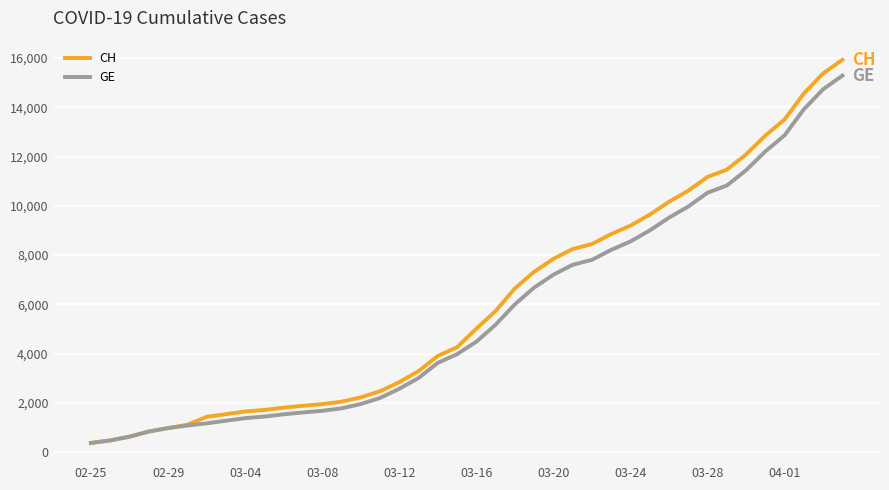

Rank the series by their average value, from lowest to highest.

GE, CH